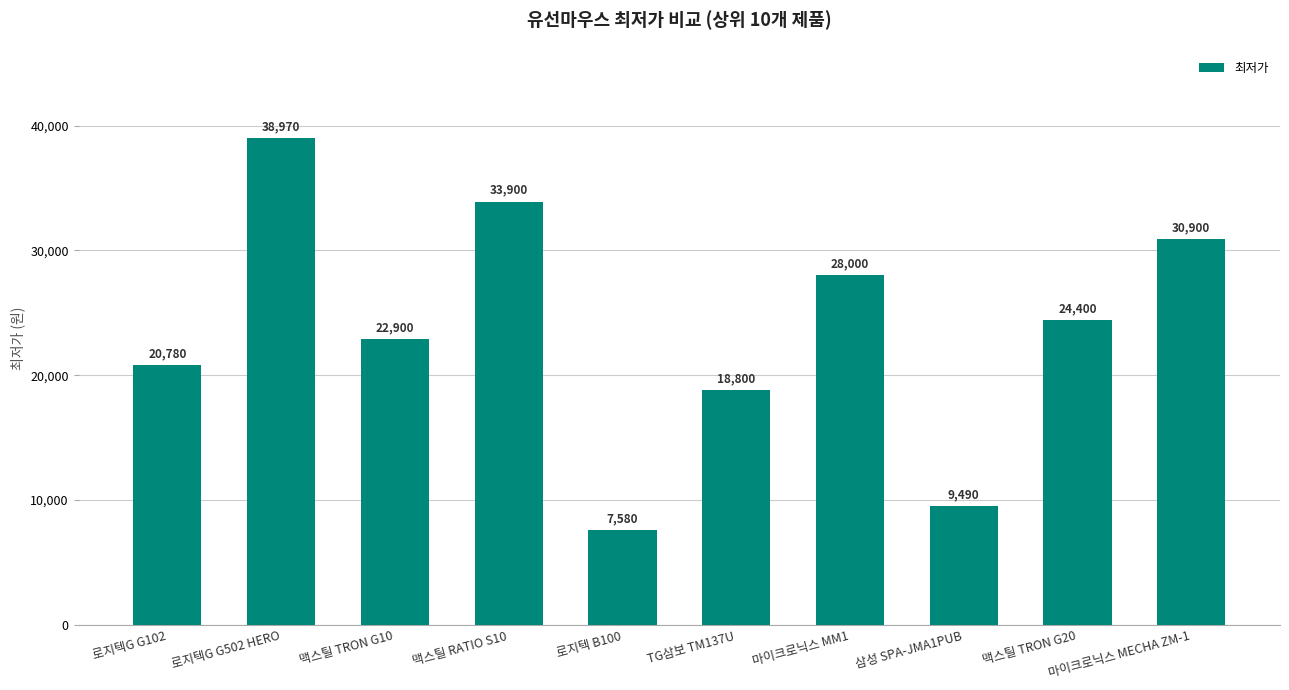

Count the number of categories in the chart.

10